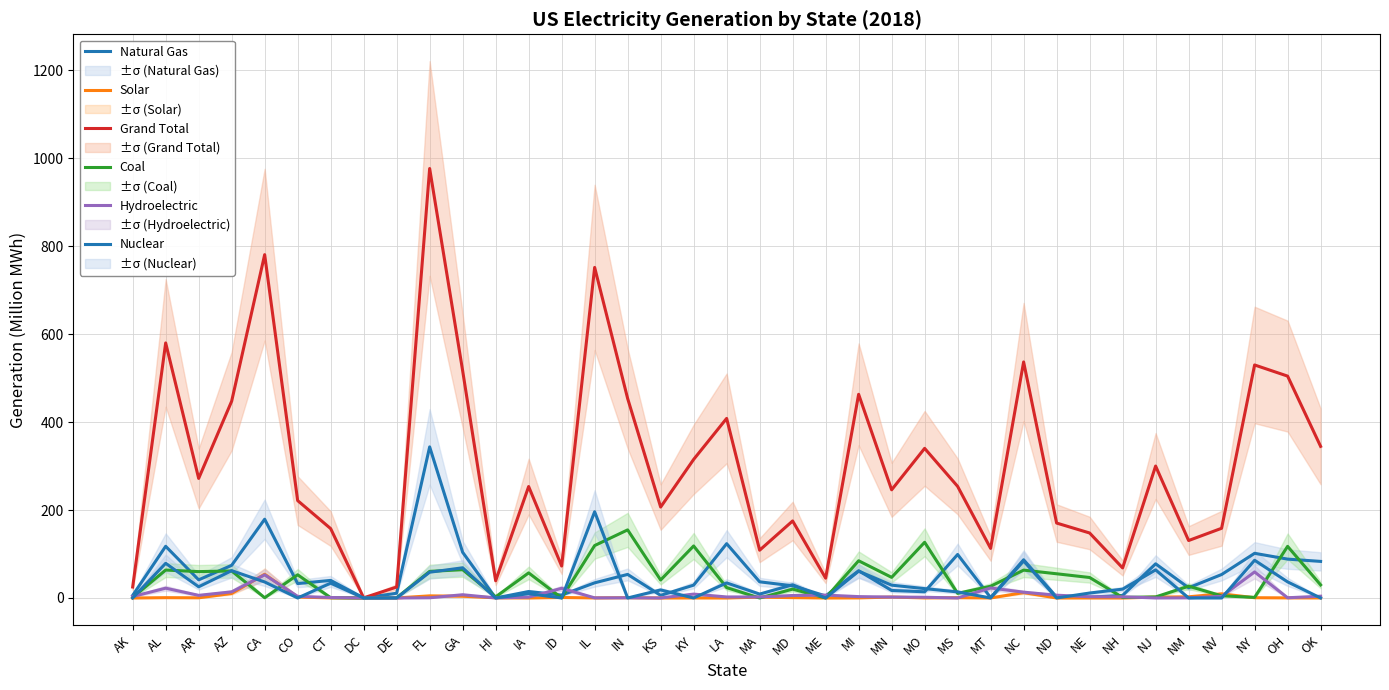

How many values in the Hydroelectric series are below 2?

14